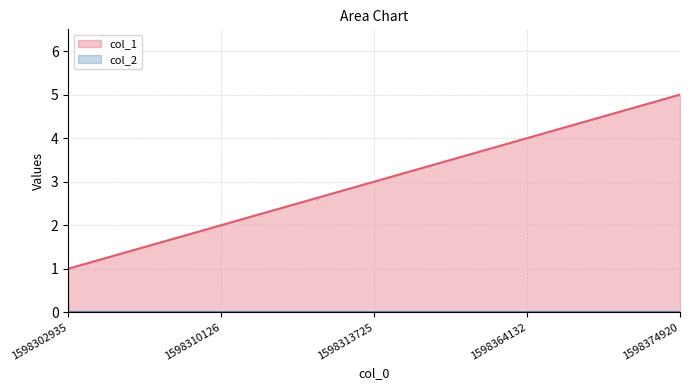

True or false: the data shows 2 at 1598310126.

True